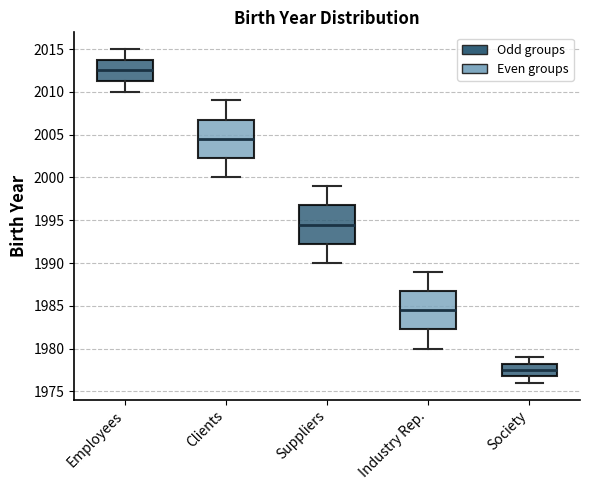

Reading left to right, transcribe this box plot: for each box, give where its median line is, the range the box spans, and where its two whiskers end, as read against the y-axis. The values are not printed on the chart, so give them approximately, as read against the axis.

Employees: median 2012.5, box 2011.5 to 2014.0, whiskers 2010.0 to 2015.0
Clients: median 2004.5, box 2002.5 to 2007.0, whiskers 2000.0 to 2009.0
Suppliers: median 1994.5, box 1992.5 to 1997.0, whiskers 1990.0 to 1999.0
Industry Rep.: median 1984.5, box 1982.5 to 1987.0, whiskers 1980.0 to 1989.0
Society: median 1977.5, box 1977.0 to 1978.5, whiskers 1976.0 to 1979.0